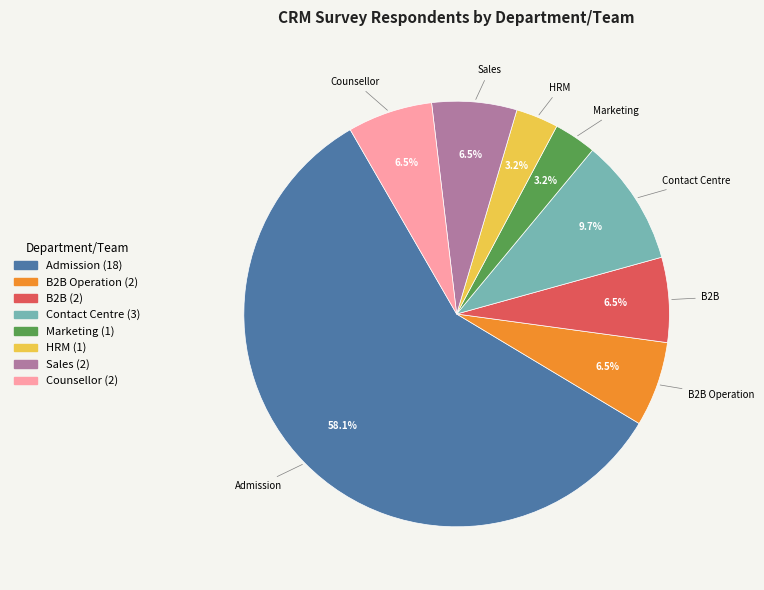

True or false: Contact Centre accounts for 10% of the total.

True